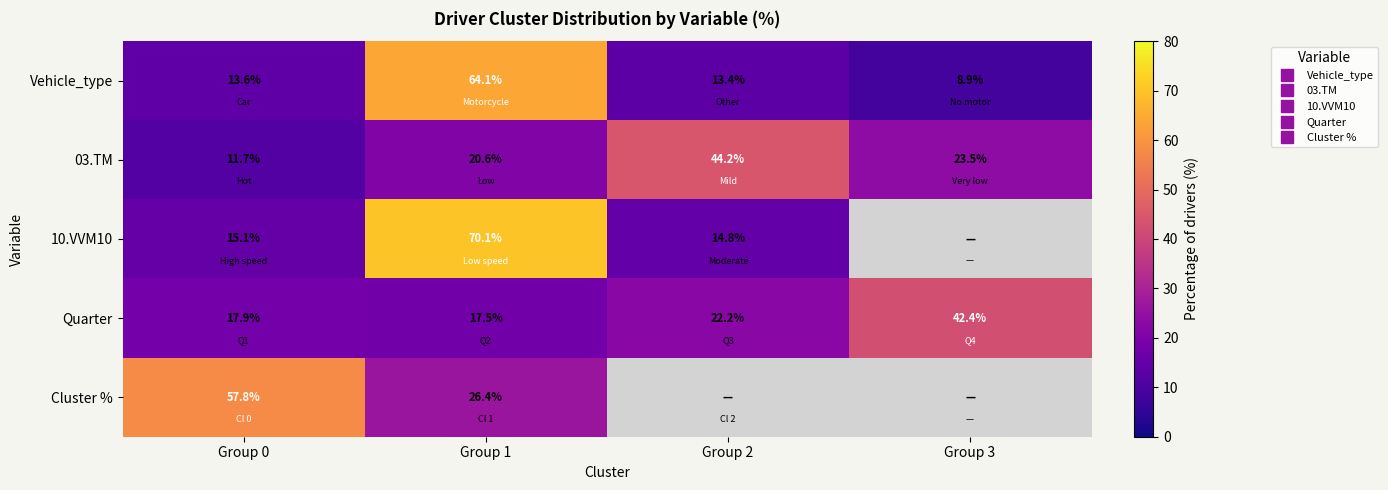

Which category has the lowest value across all series?

Group 3